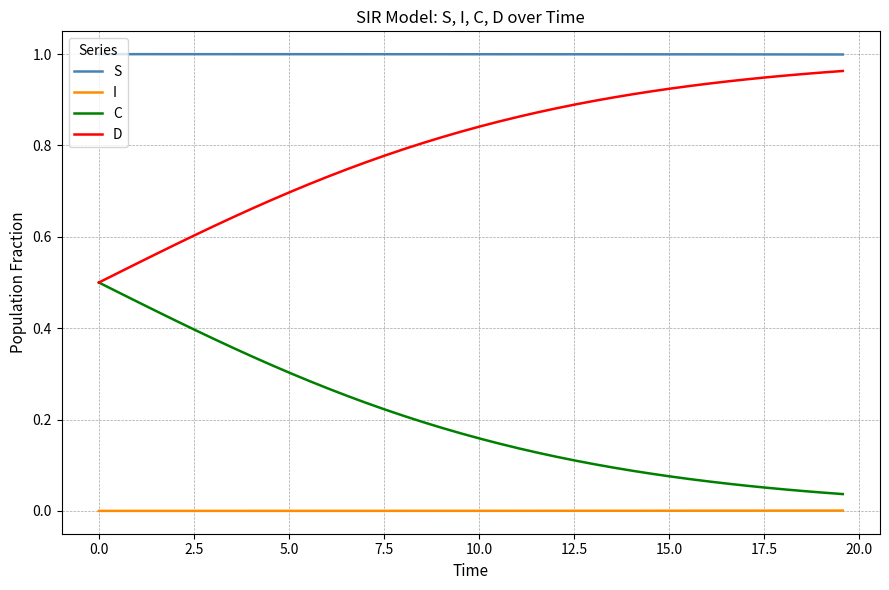

True or false: C and S intersect in this chart.

False